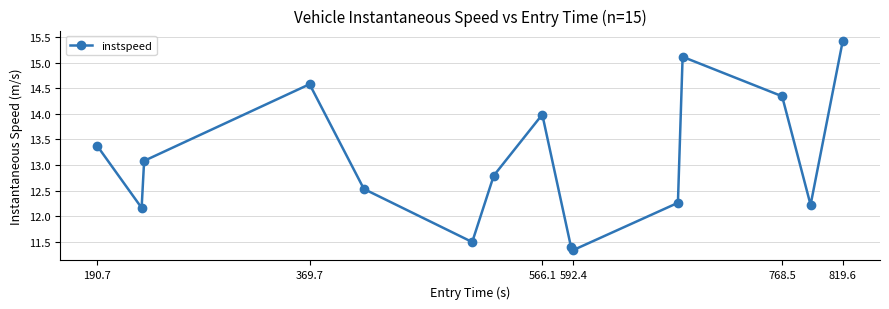

What is the value of the 7th point from the left?

12.8